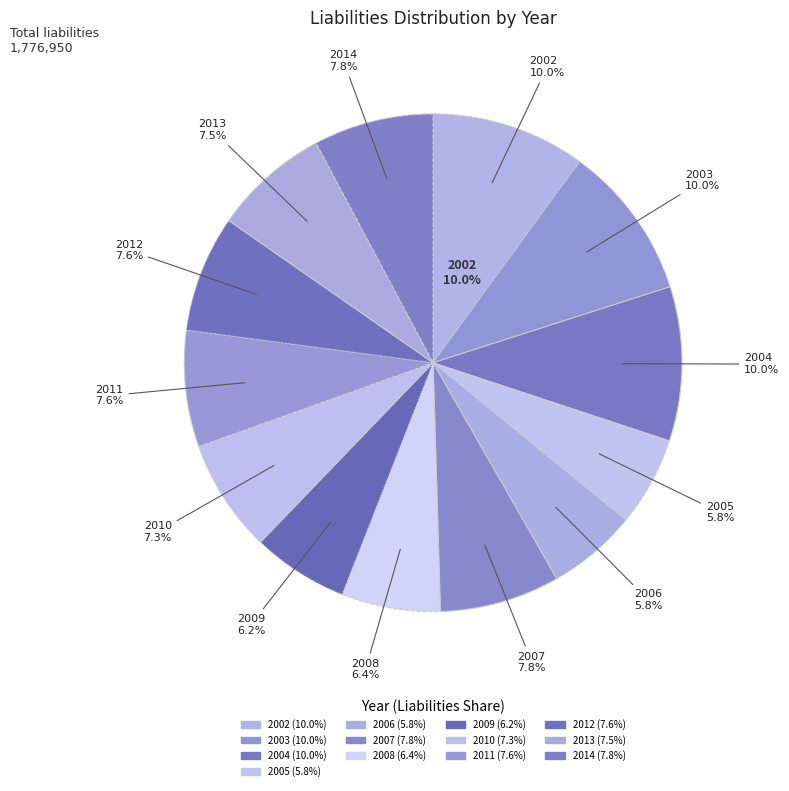

What is the largest slice in the pie chart?

2002